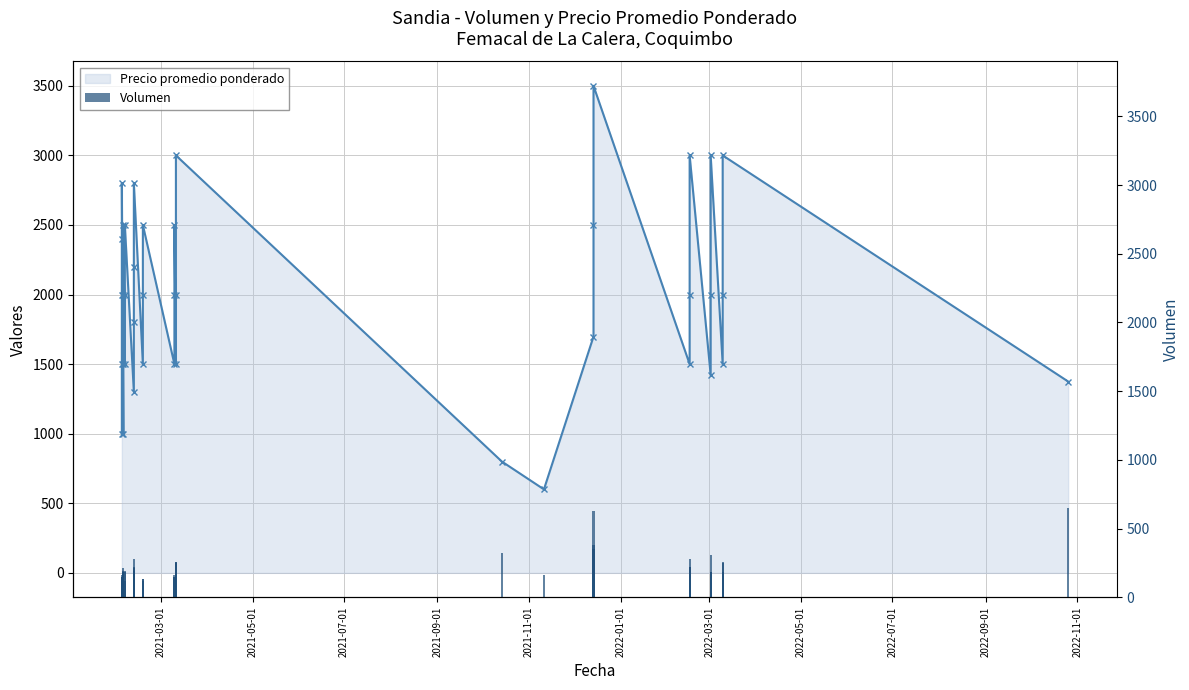

Which has a higher value, 2022-09-01 or 22?

2022-09-01